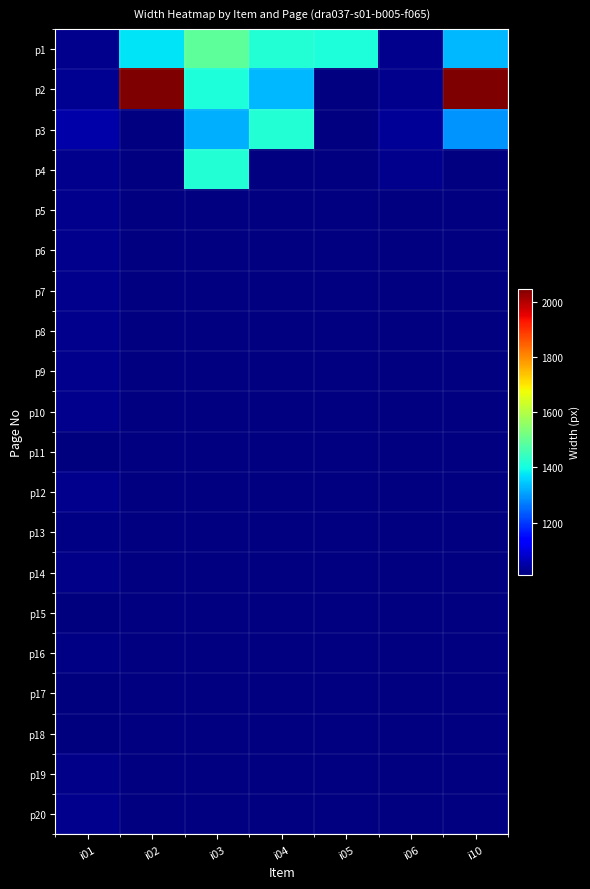

Which has a higher value, i02 or i01?

i02